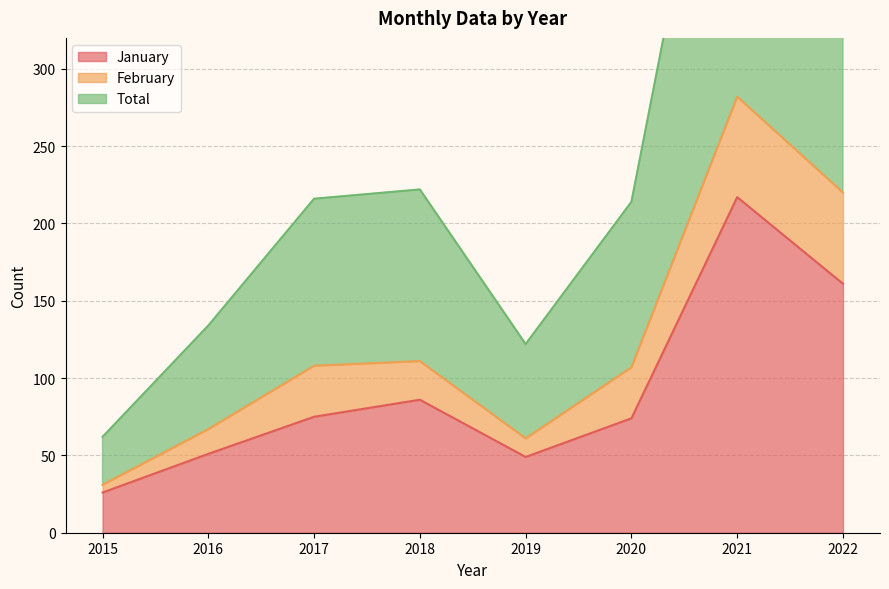

At which label does January reach its minimum?

2015